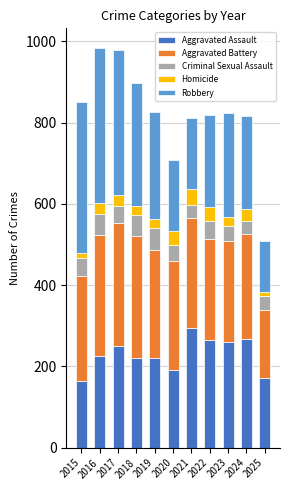

What is the maximum value for Aggravated Assault?

295